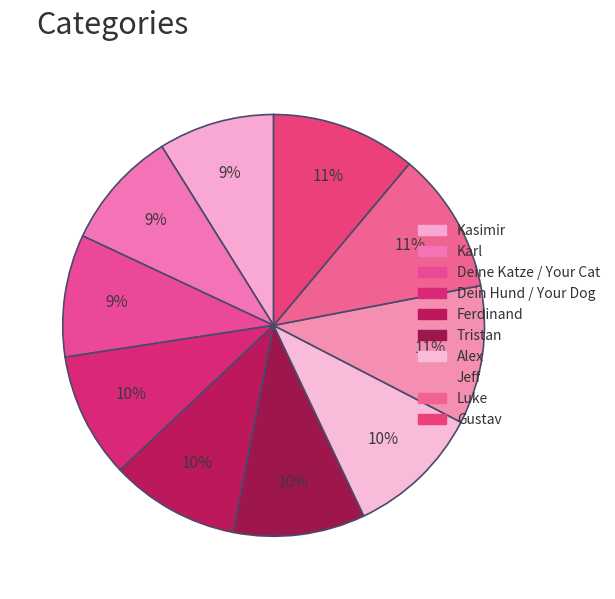

Is it true that Deine Katze / Your Cat is 16% of the pie?

False